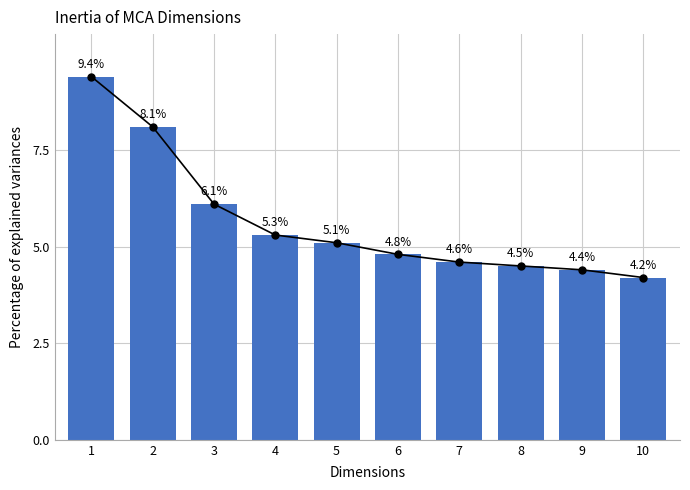

What is the change in value from 1 to 4?

-4.1